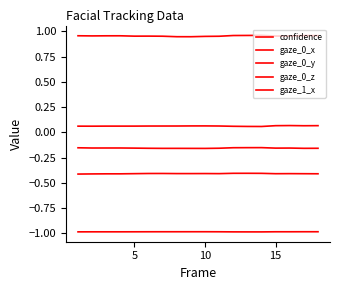

Does the chart have visible grid lines?

No